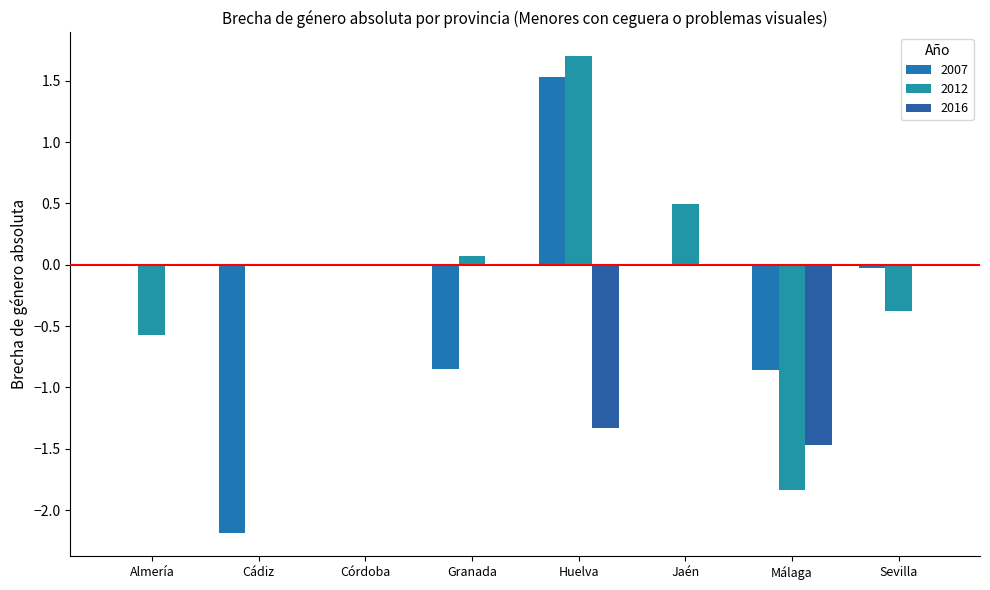

Which series has the widest spread of values?

2007